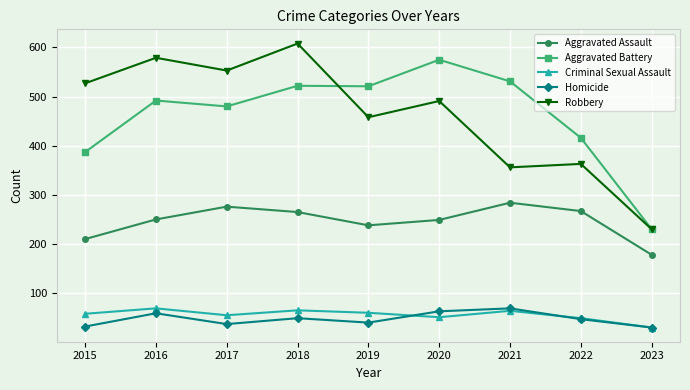

How many interior local valleys does the Criminal Sexual Assault series have?

2